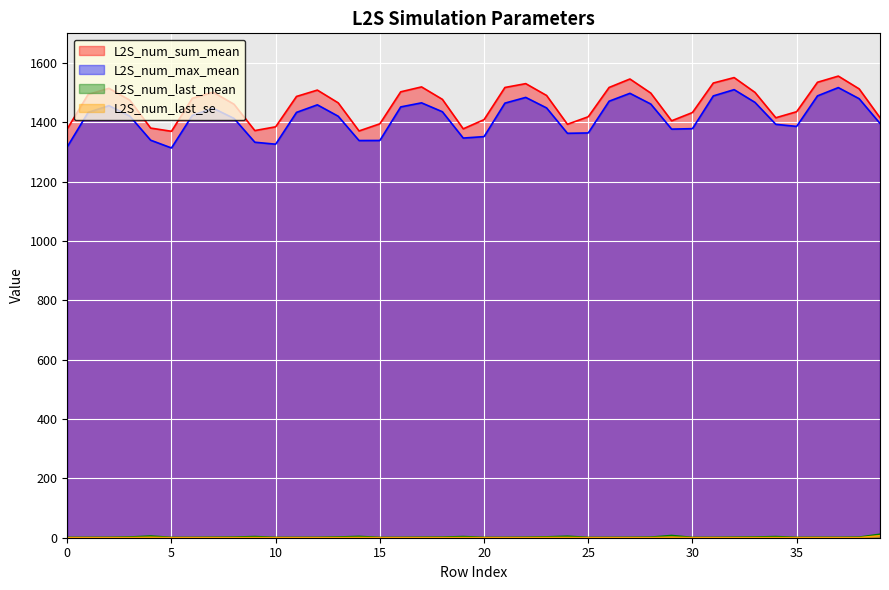

At which label does L2S_num_sum_mean first exceed 1481?

1